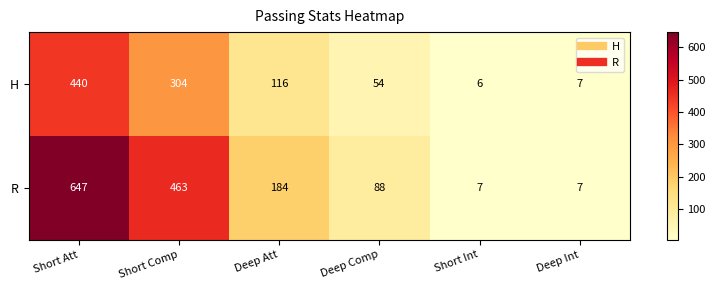

At how many categories does at least one series exceed 92?

3